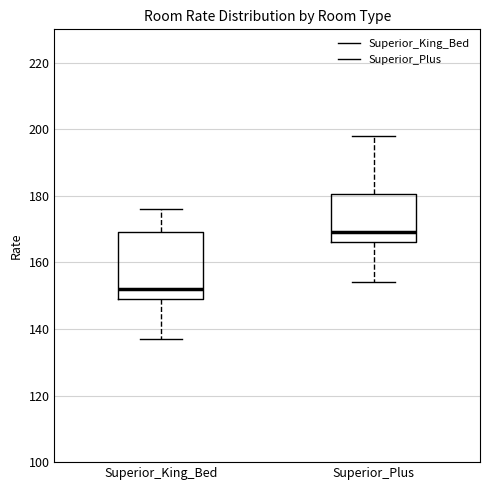

Reading left to right, read every box against the y-axis: the position of its median line, the range the box covers, and the ends of its whiskers. The values are not printed on the chart, so give them approximately, as read against the axis.

Superior_King_Bed: median 152, box 150 to 170, whiskers 138 to 176
Superior_Plus: median 170, box 166 to 180, whiskers 154 to 198